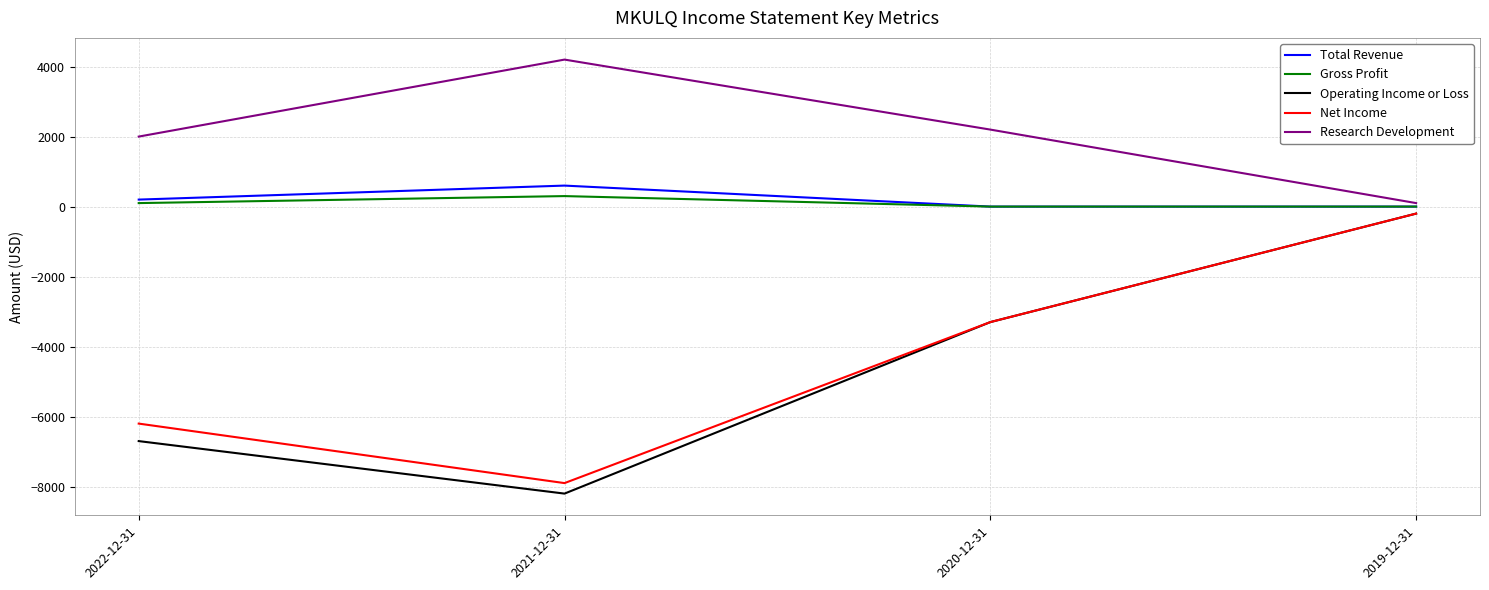

What is the greatest value displayed?

4200